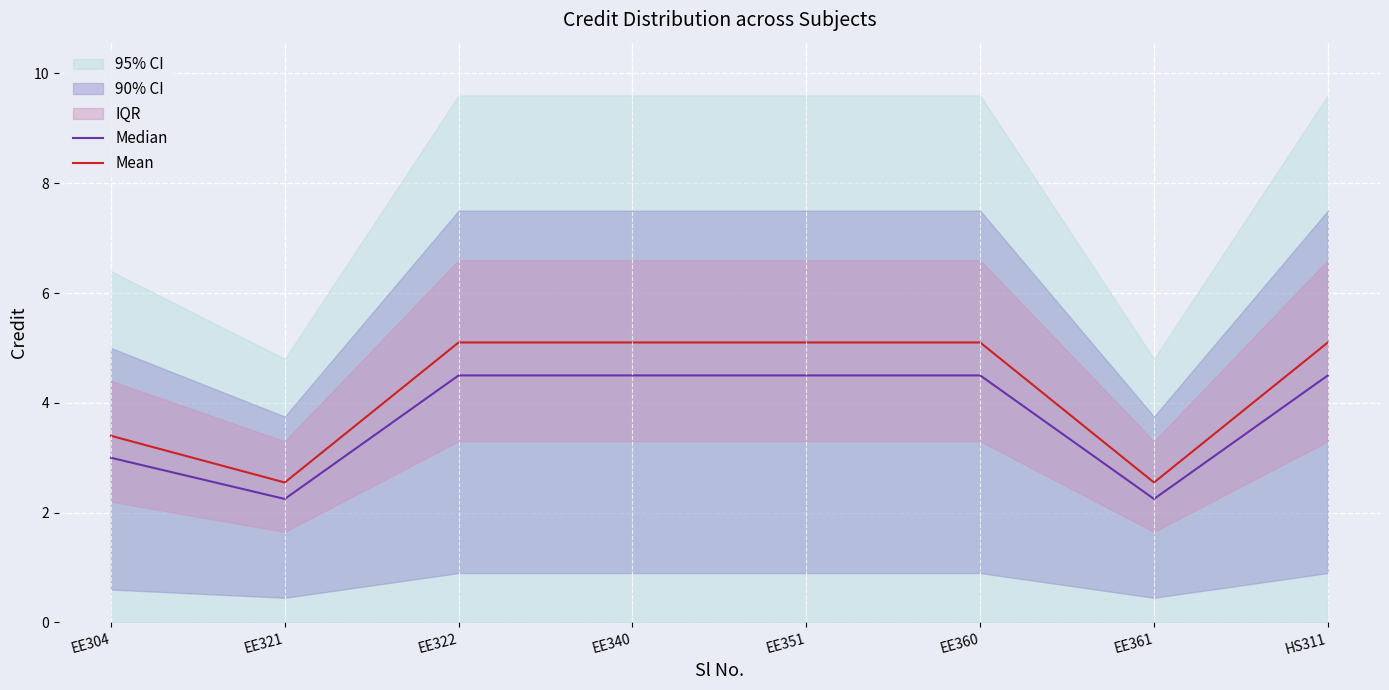

True or false: Median and Mean cross at least once.

False